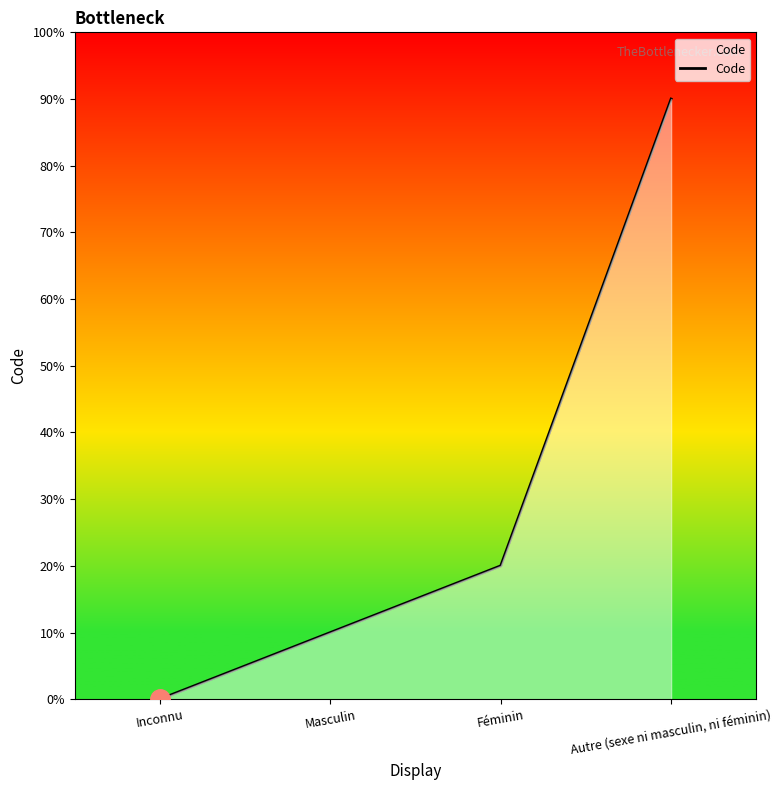

Which category has the highest value across all series?

Autre (sexe ni masculin, ni féminin)